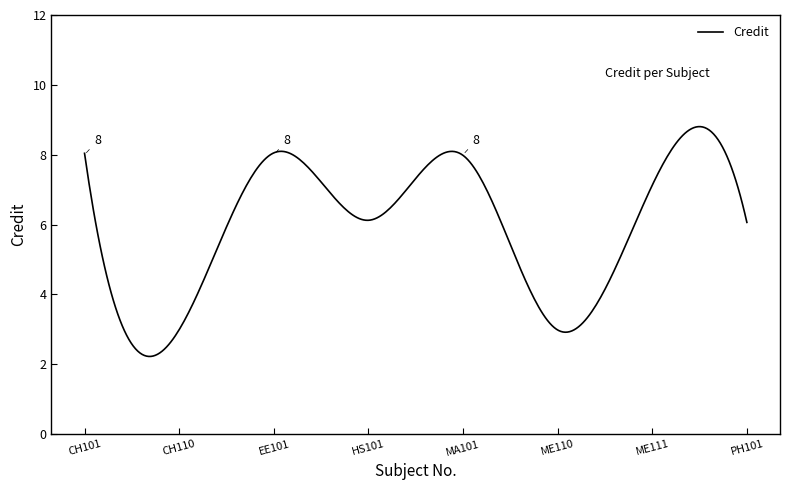

What is the difference between the maximum and minimum values?

6.6